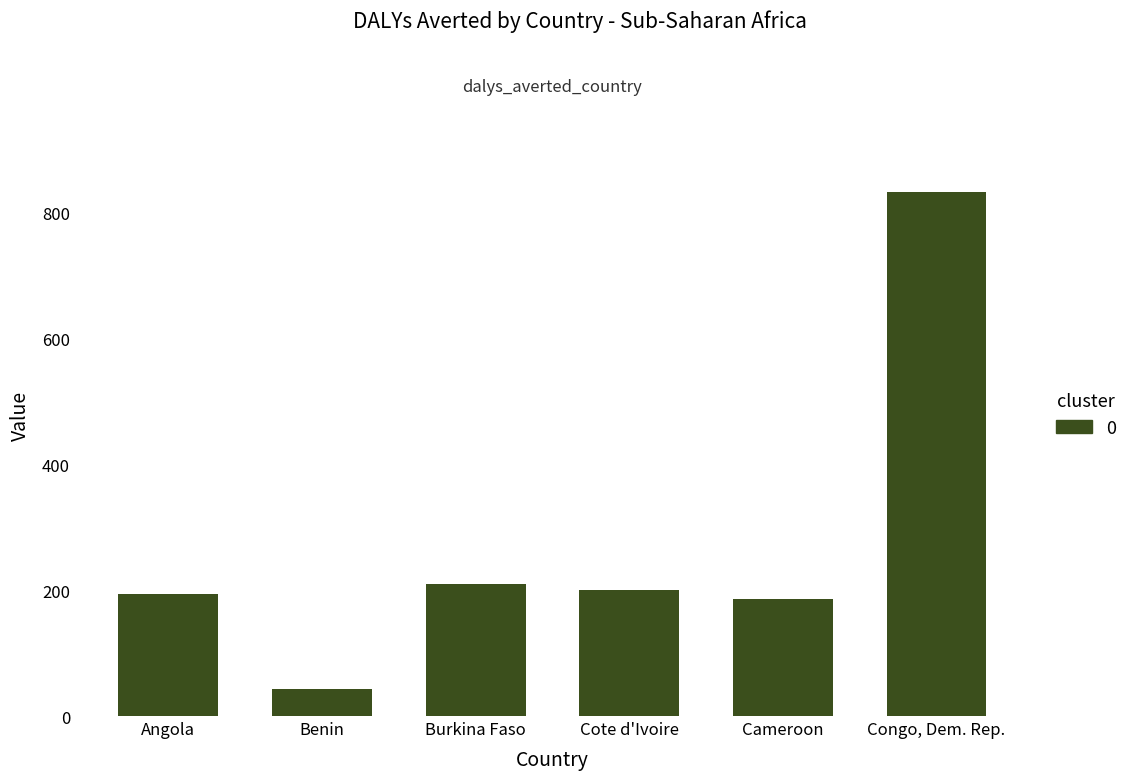

How many series are shown in this chart?

1